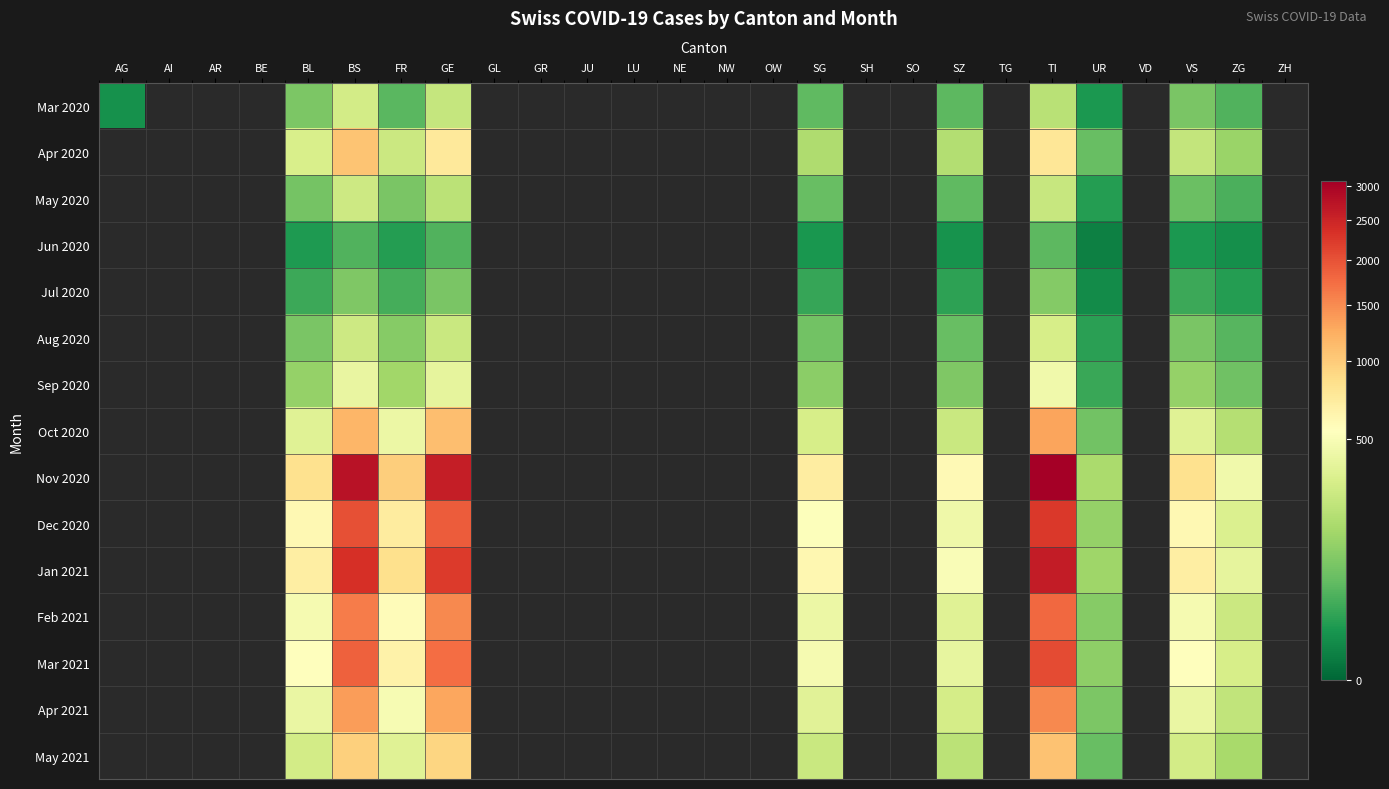

How many series are shown in this chart?

15